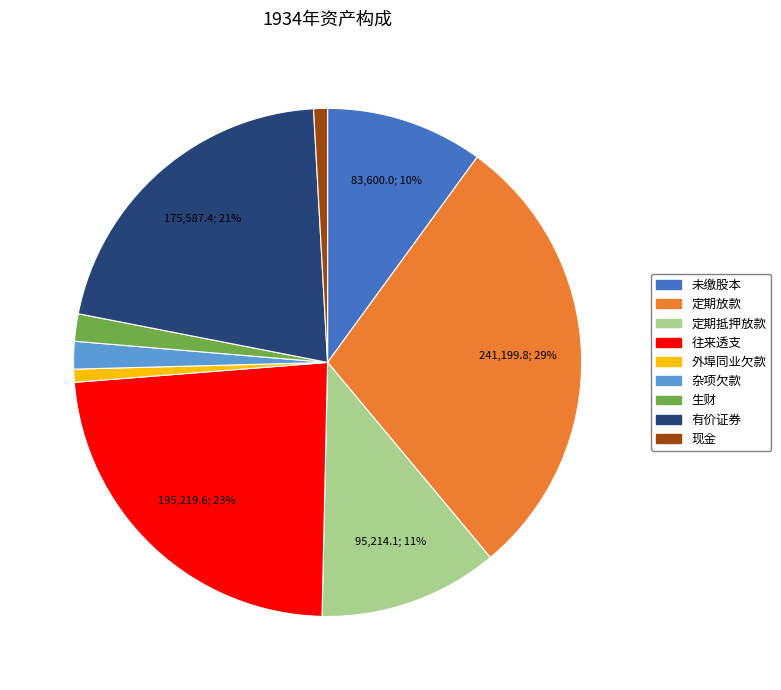

Do 现金 and 往来透支 together represent more than half of the pie?

No